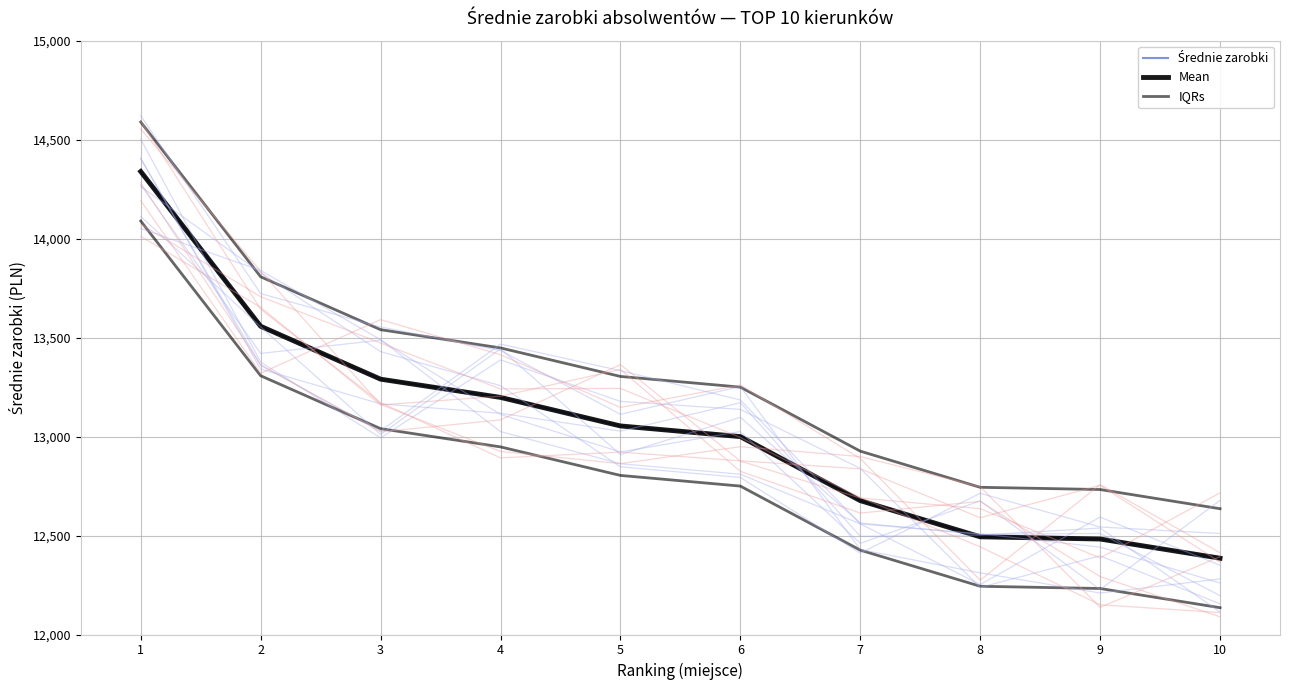

The value of Średnie zarobki at 1 is 19887.9. True or false?

False